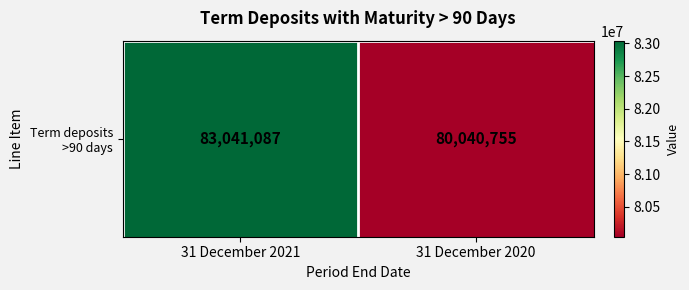

What is the change in value from 31 December 2021 to 31 December 2020?

-3000332